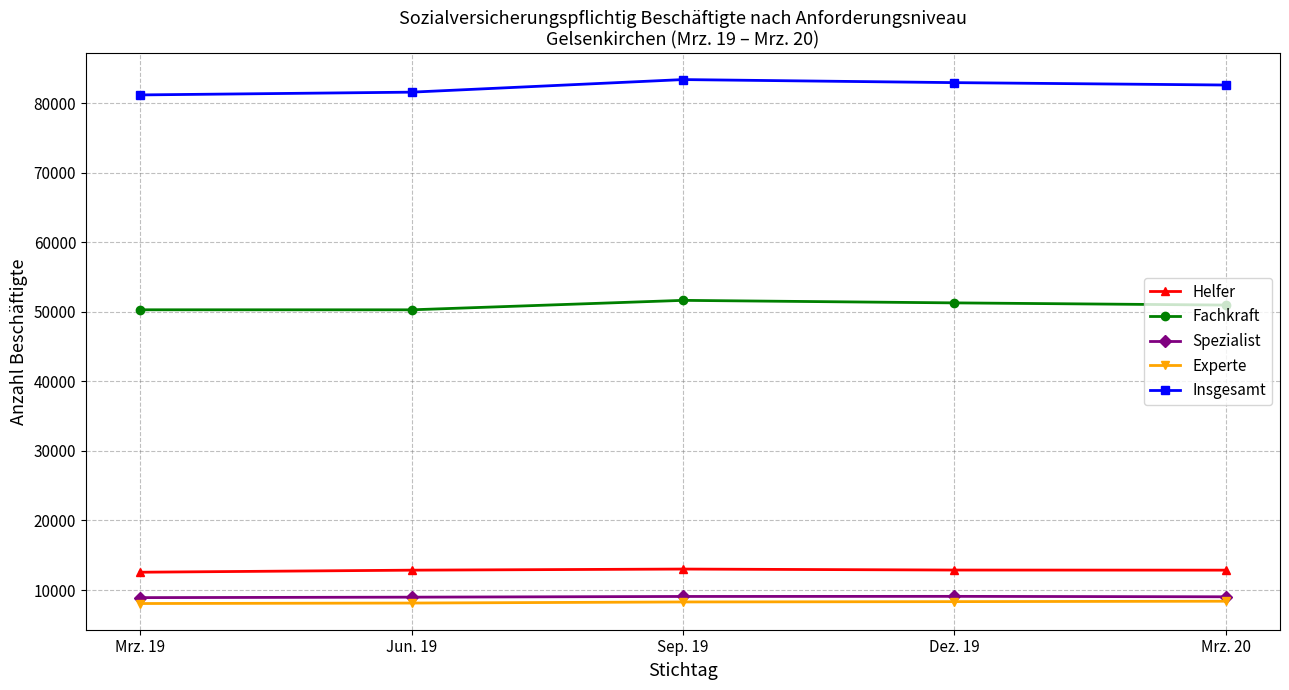

Does the chart display data point markers on the line(s)?

Yes